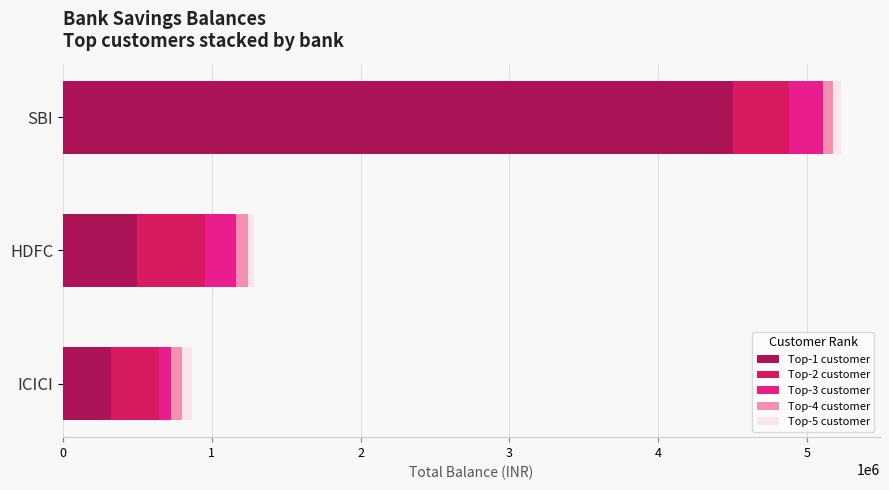

Which category has the highest value in the Top-1 customer series?

SBI